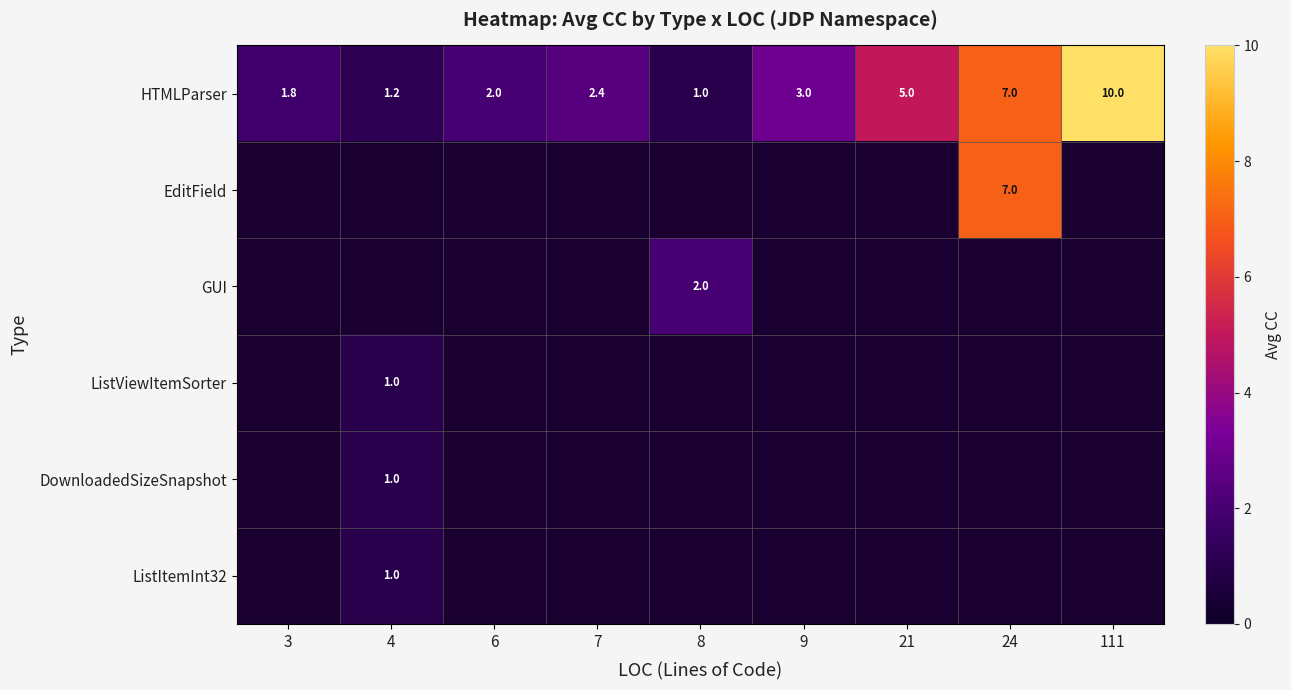

At which category does the chart reach its minimum across all series?

8